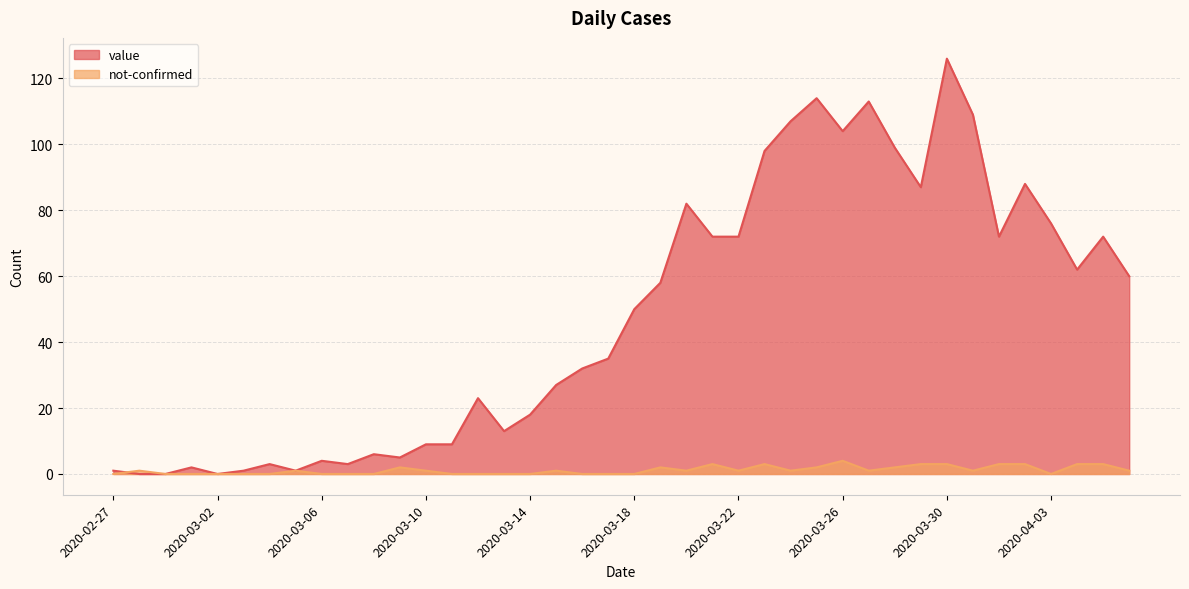

Between 2020-03-17 and 2020-04-04, which series saw the biggest shift?

value